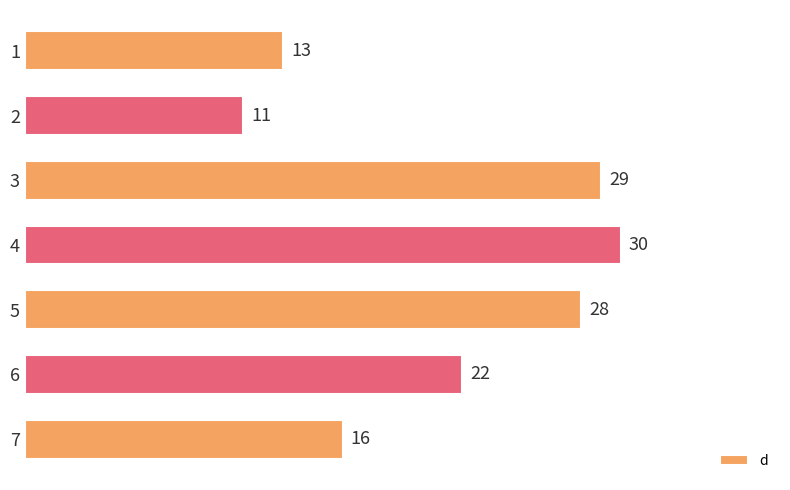

Is it true that the value at 3 is 40?

False